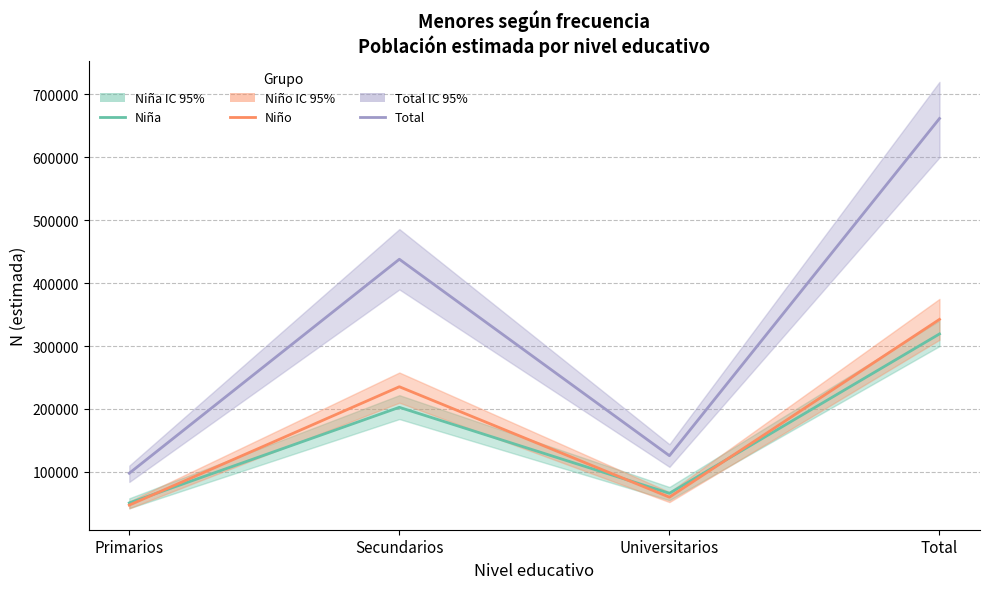

At how many categories does at least one series exceed 581465?

1